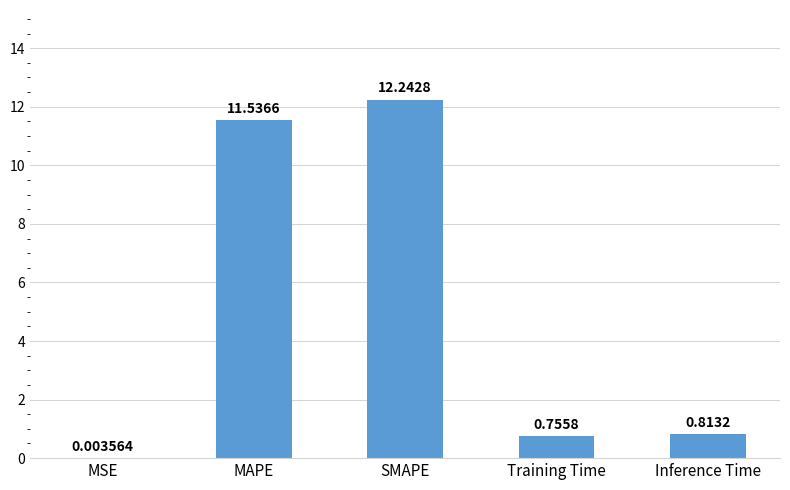

What is the change in value from MSE to MAPE?

+11.5